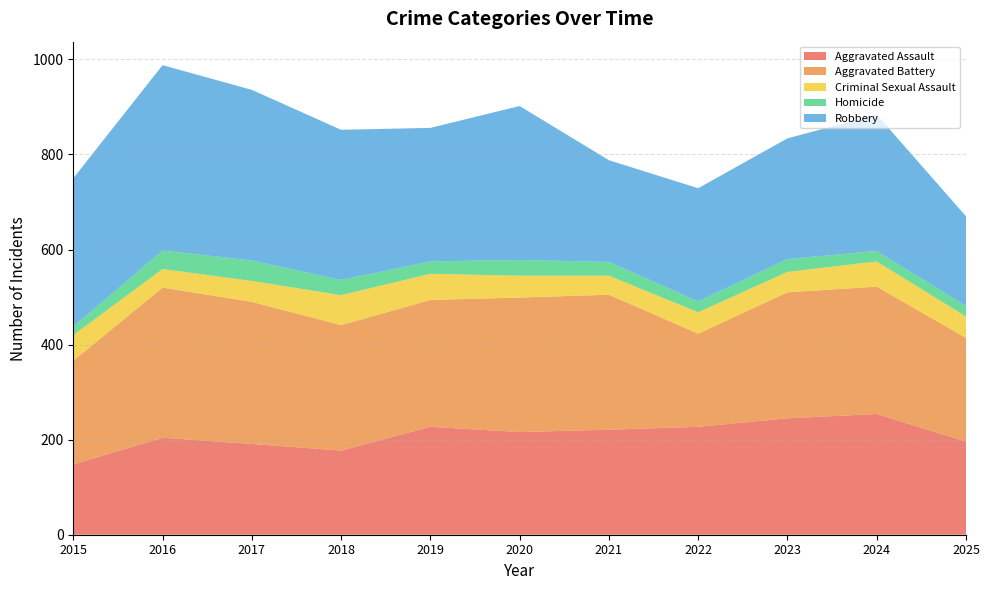

Reading right to left, list all the values displayed in this chart.

Aggravated Assault: 2025=196	2024=254	2023=245	2022=227	2021=221	2020=216	2019=227	2018=177	2017=191	2016=204	2015=148
Aggravated Battery: 2025=218	2024=268	2023=265	2022=196	2021=284	2020=283	2019=267	2018=264	2017=299	2016=316	2015=218
Criminal Sexual Assault: 2025=45	2024=53	2023=43	2022=45	2021=40	2020=46	2019=55	2018=63	2017=44	2016=39	2015=54
Homicide: 2025=22	2024=22	2023=27	2022=23	2021=29	2020=33	2019=26	2018=32	2017=43	2016=39	2015=18
Robbery: 2025=189	2024=287	2023=254	2022=238	2021=214	2020=324	2019=281	2018=316	2017=359	2016=390	2015=312